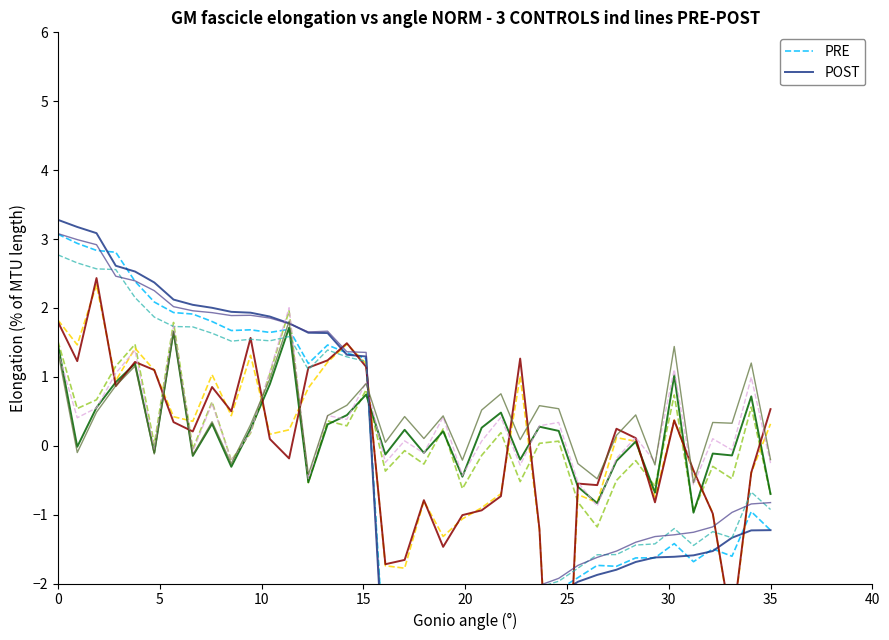

True or false: POST has more than 1 interior local peaks.

False